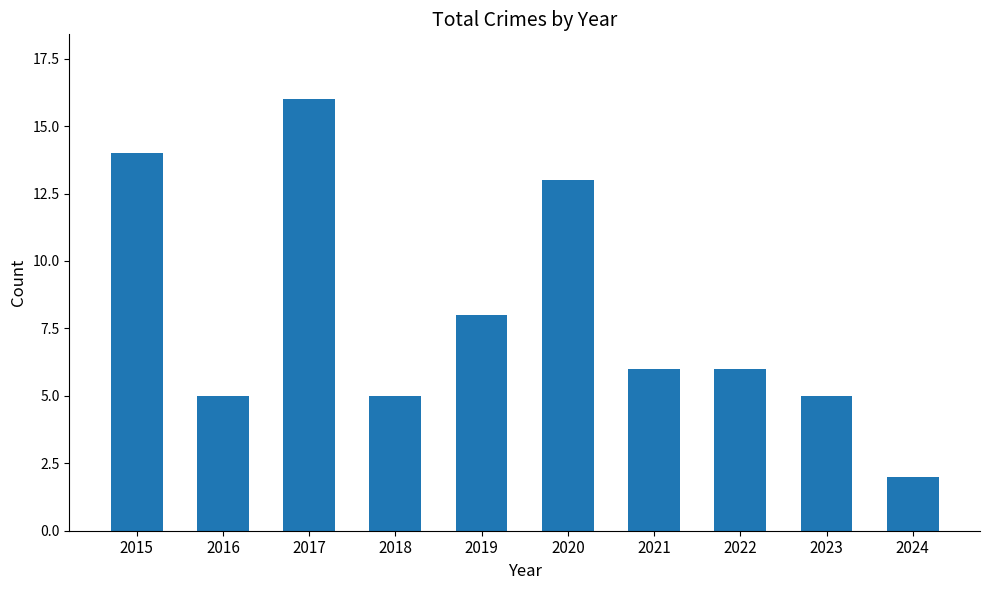

Are the bars grouped side by side (vs. stacked)?

No